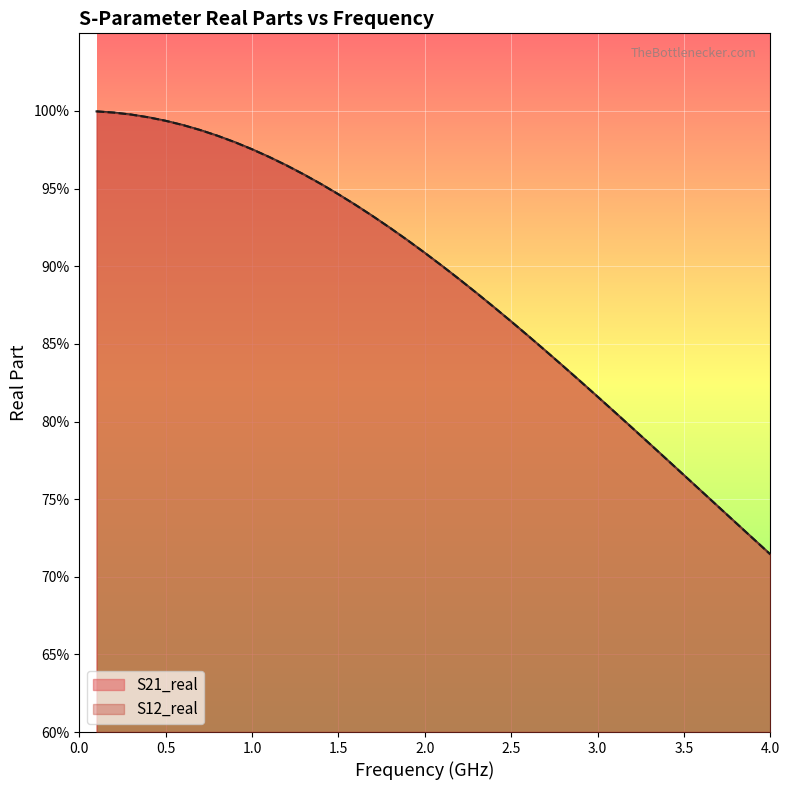

What is the difference between the maximum and minimum values in the S21_real series?

0.3